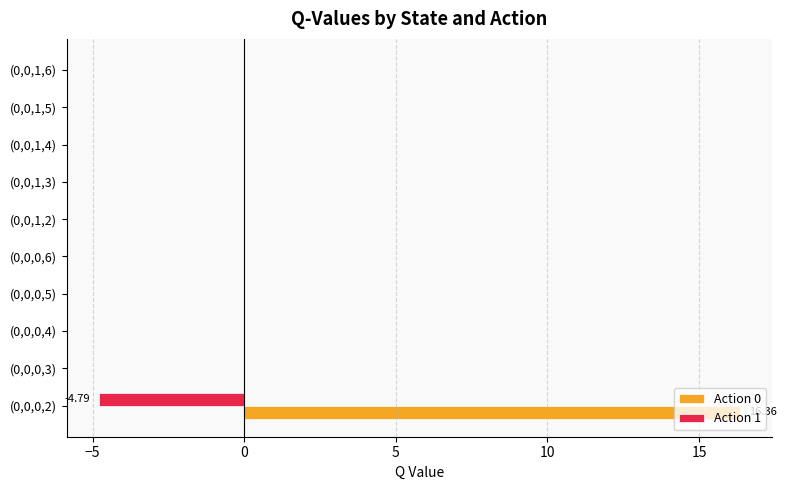

Which series has the largest range (max minus min)?

Action 0